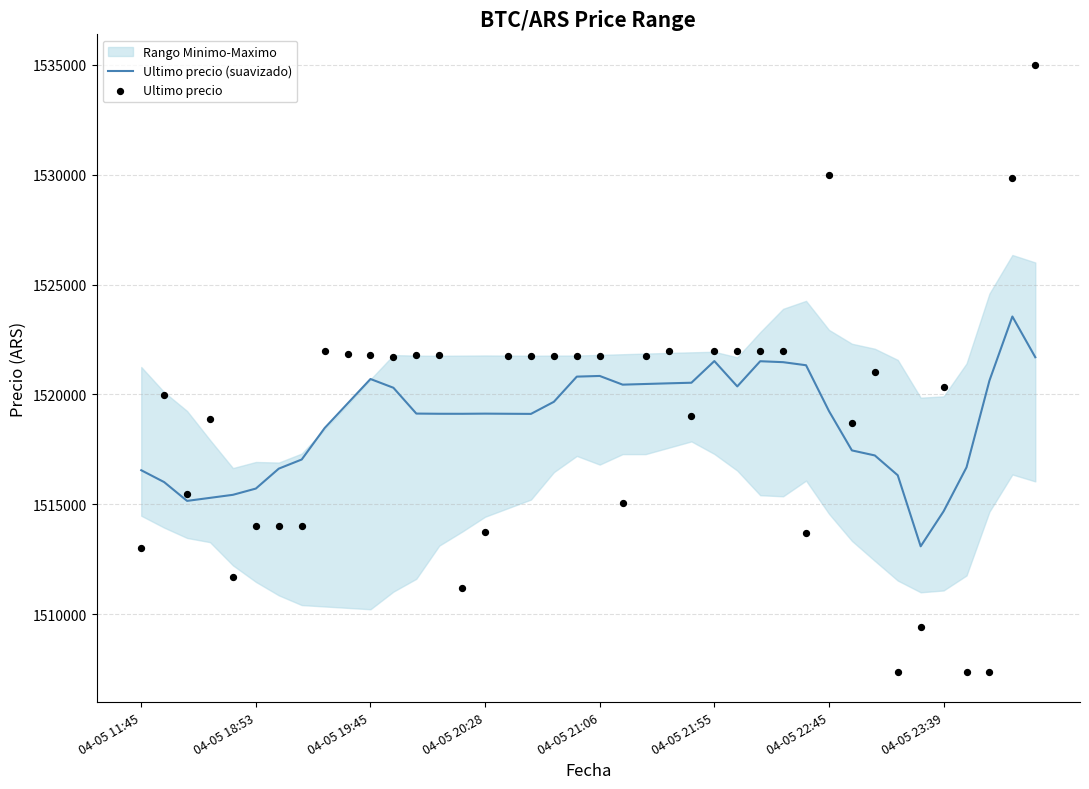

What is the lowest value of the Ultimo precio (suavizado) series?

1513093.1